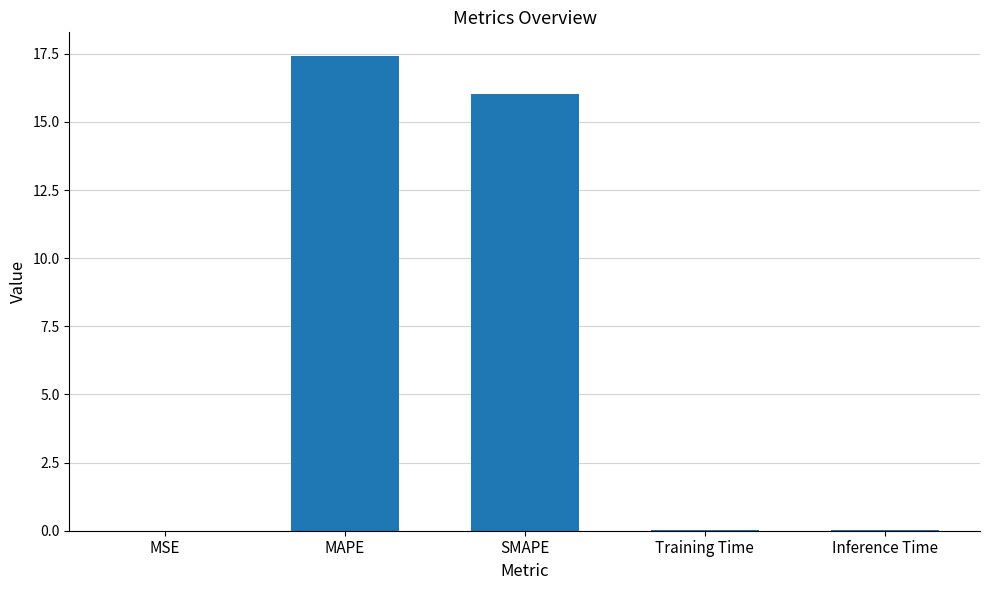

The chart shows a value of 17.4 at MAPE. True or false?

True